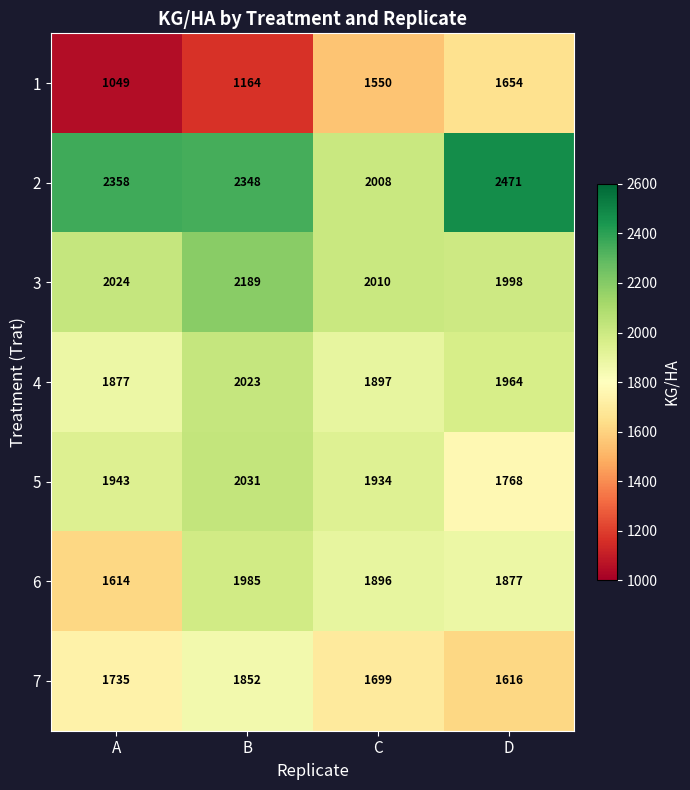

Which series changed the most between A and B?

6